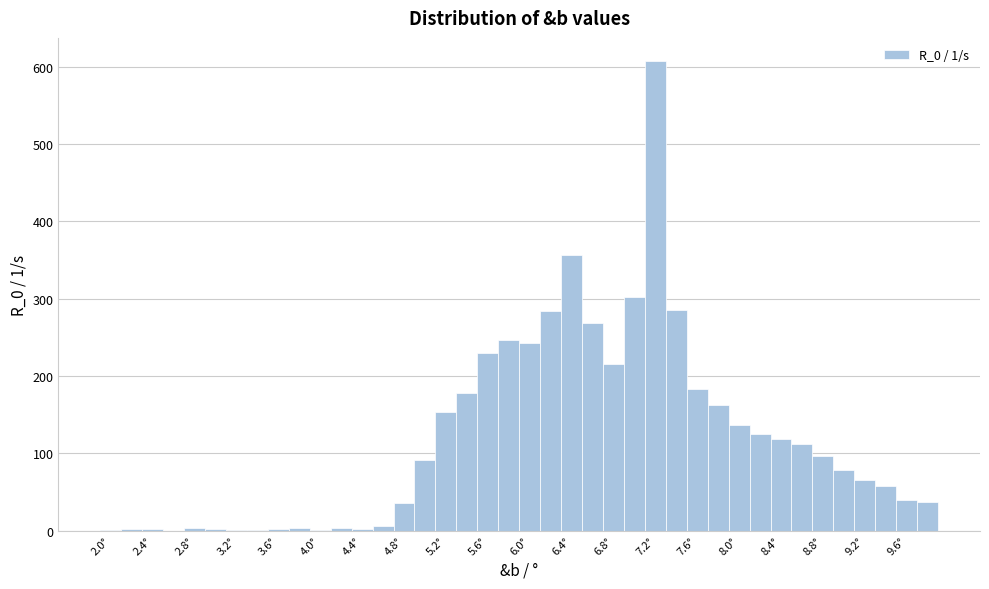

Over which range of the x-axis is the bar tallest?

7.1 to 7.3